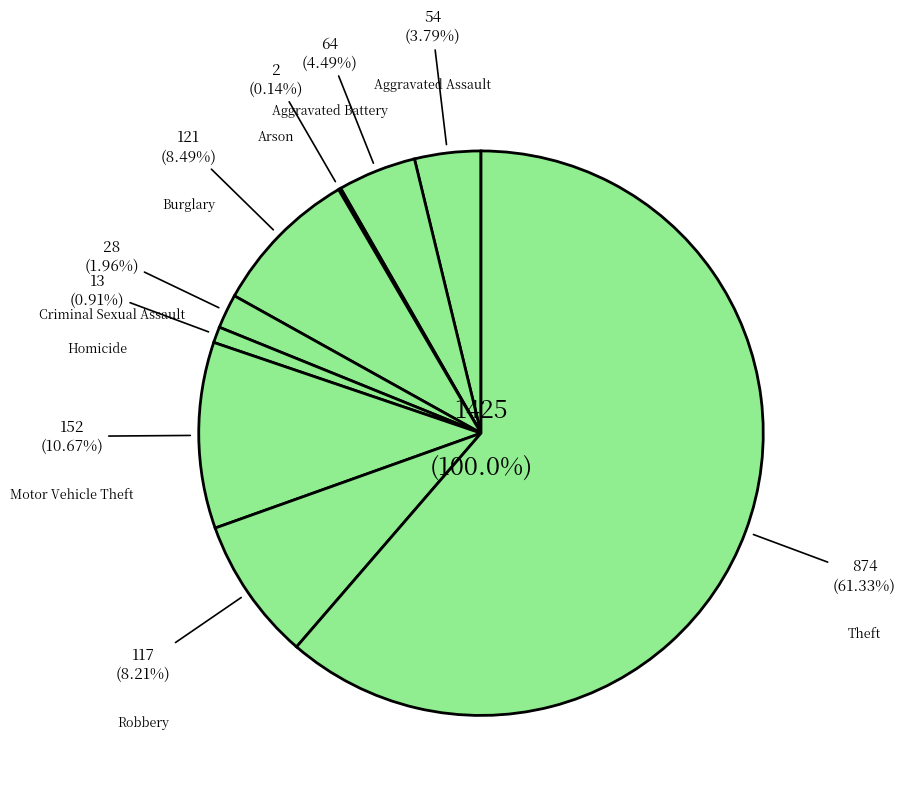

Rank the categories by value from lowest to highest.

Arson, Homicide, Criminal Sexual Assault, Aggravated Assault, Aggravated Battery, Robbery, Burglary, Motor Vehicle Theft, Theft